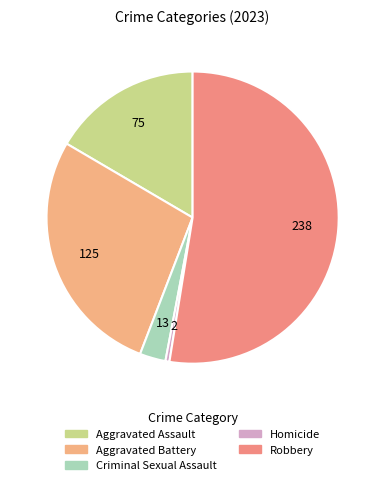

To the nearest percent, what is the combined percentage of Aggravated Battery and Homicide?

28%